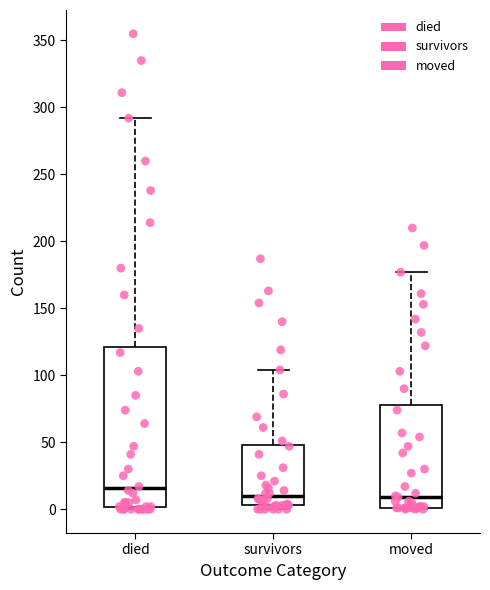

Reading left to right, read every box against the y-axis: the position of its median line, the range the box covers, and the ends of its whiskers. The values are not printed on the chart, so give them approximately, as read against the axis.

died: median 15, box 0 to 120, whiskers 0 to 290
survivors: median 10, box 5 to 50, whiskers 0 to 105
moved: median 10, box 0 to 80, whiskers 0 to 175